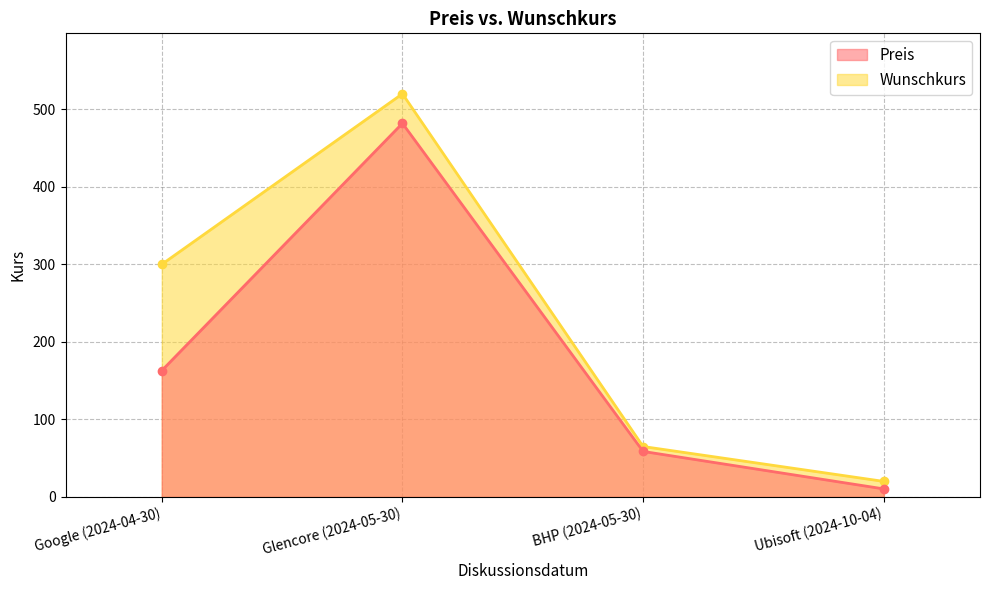

At which label does Wunschkurs reach its minimum?

Ubisoft (2024-10-04)